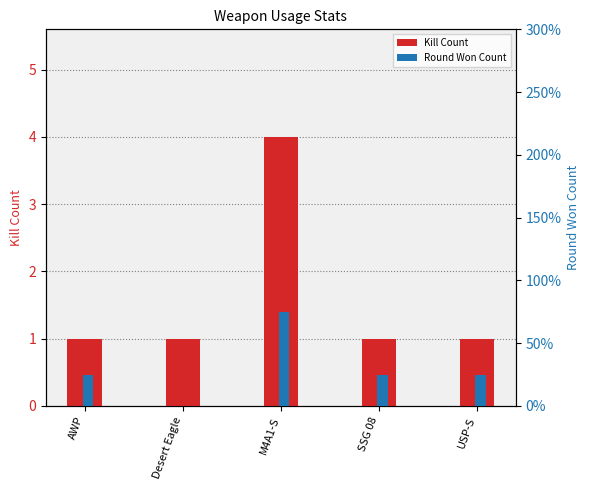

How many groups of bars are there?

5